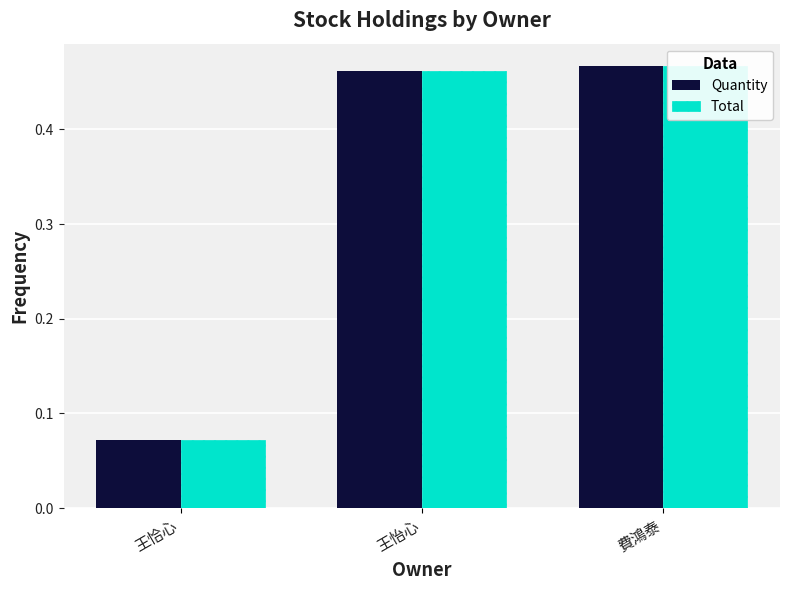

At which label does Quantity reach its peak?

費鴻泰